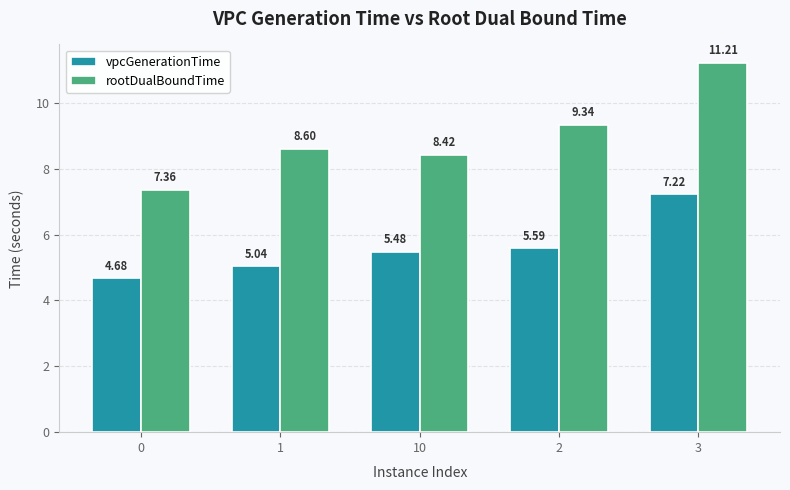

True or false: vpcGenerationTime has a value of 2.7 at 2.

False